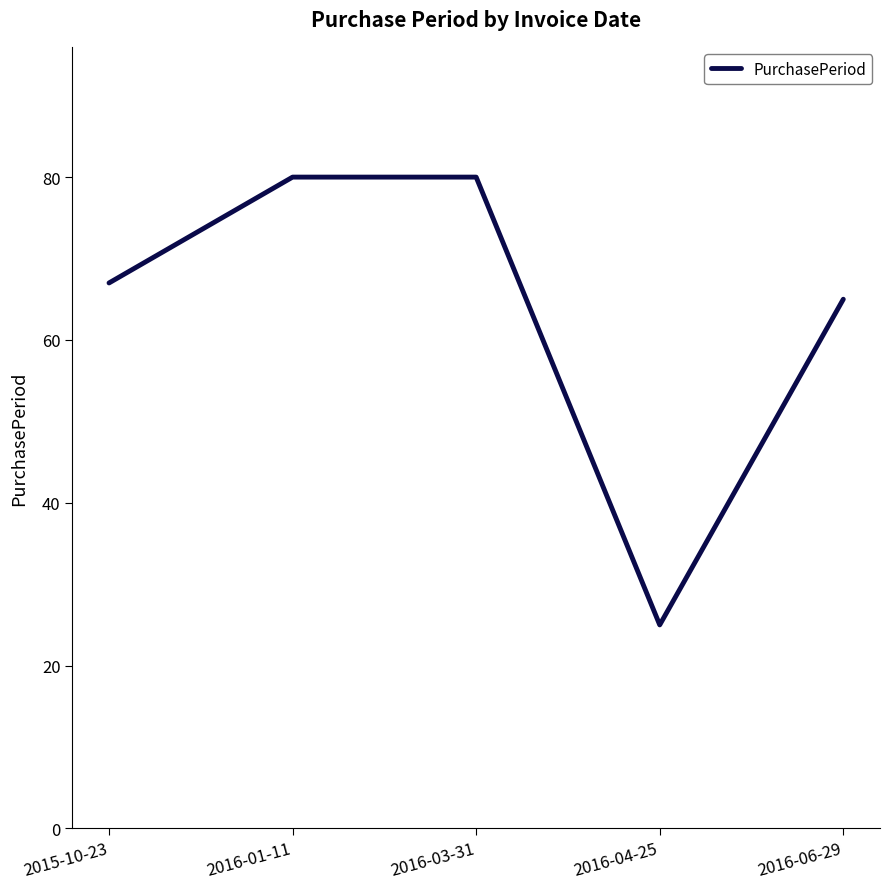

At which label is the value closest to 52?

2016-06-29